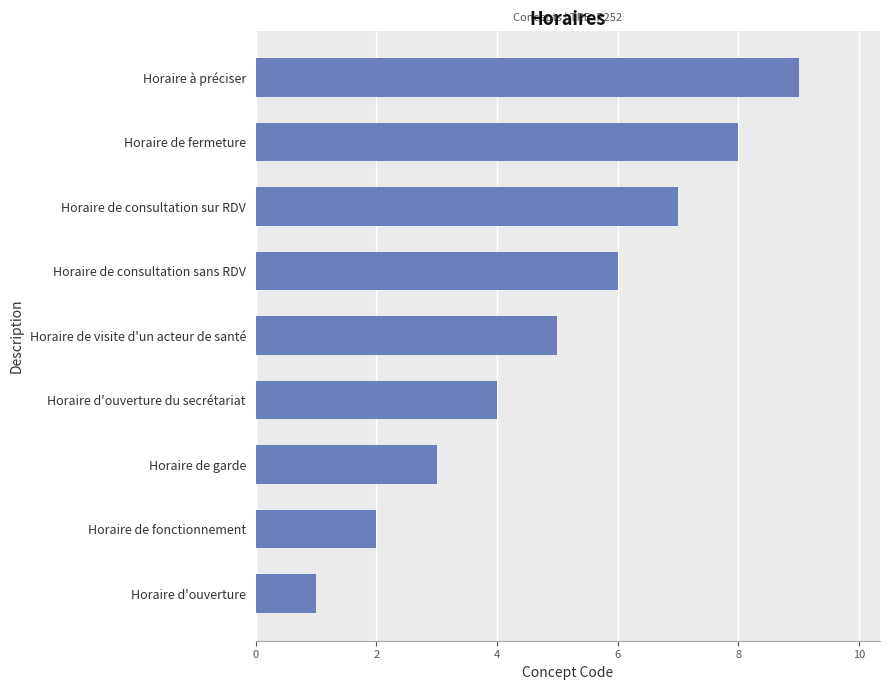

Is it true that the value at Horaire d'ouverture du secrétariat is 3?

False